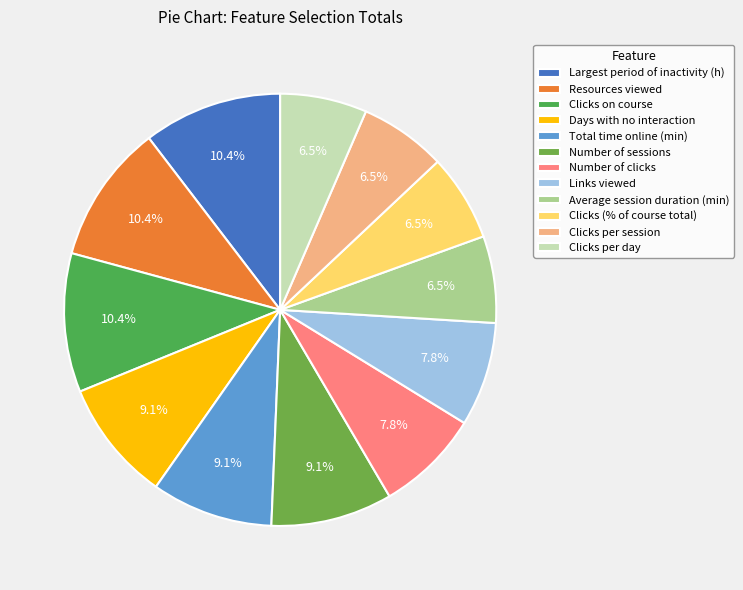

How many segments does this pie chart have?

12